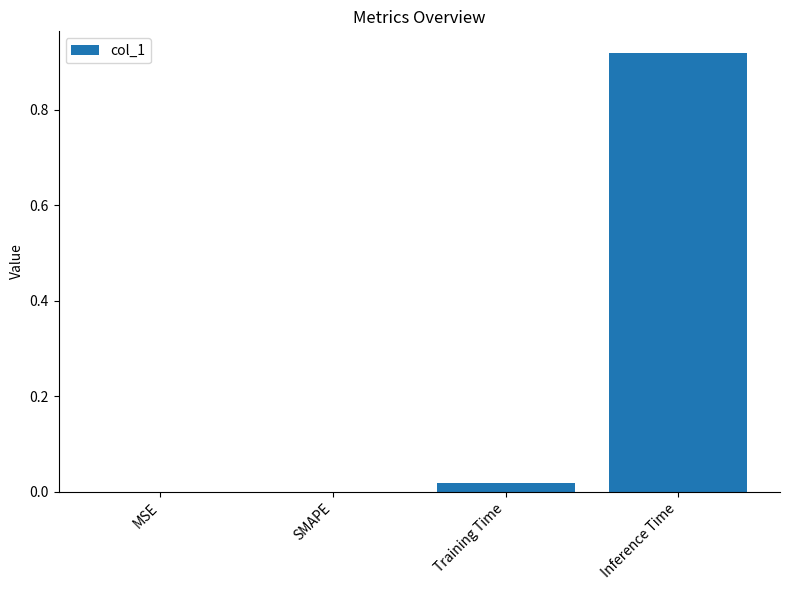

True or false: the data shows 0.3 at SMAPE.

False